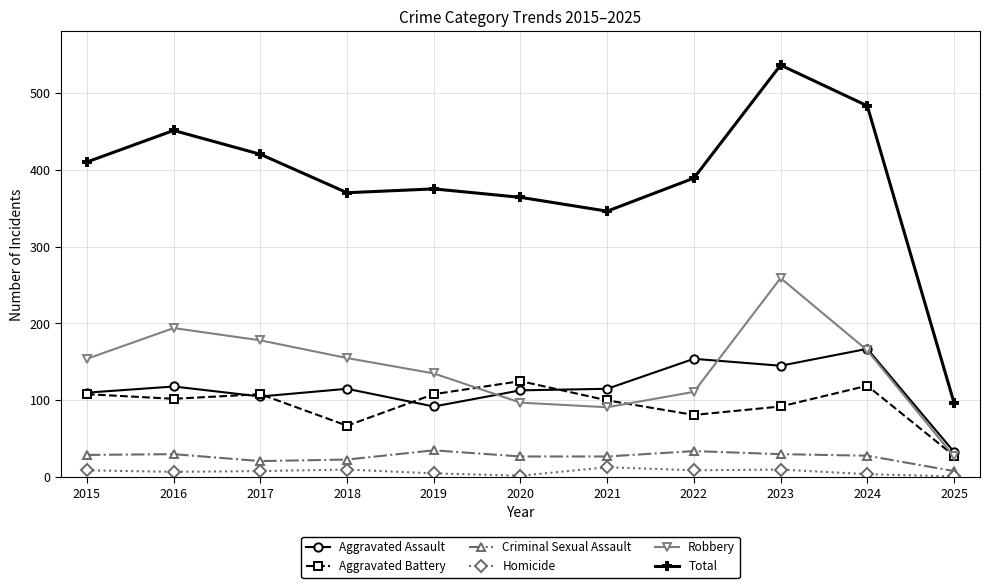

The value of Aggravated Battery at 2019 is 108. True or false?

True